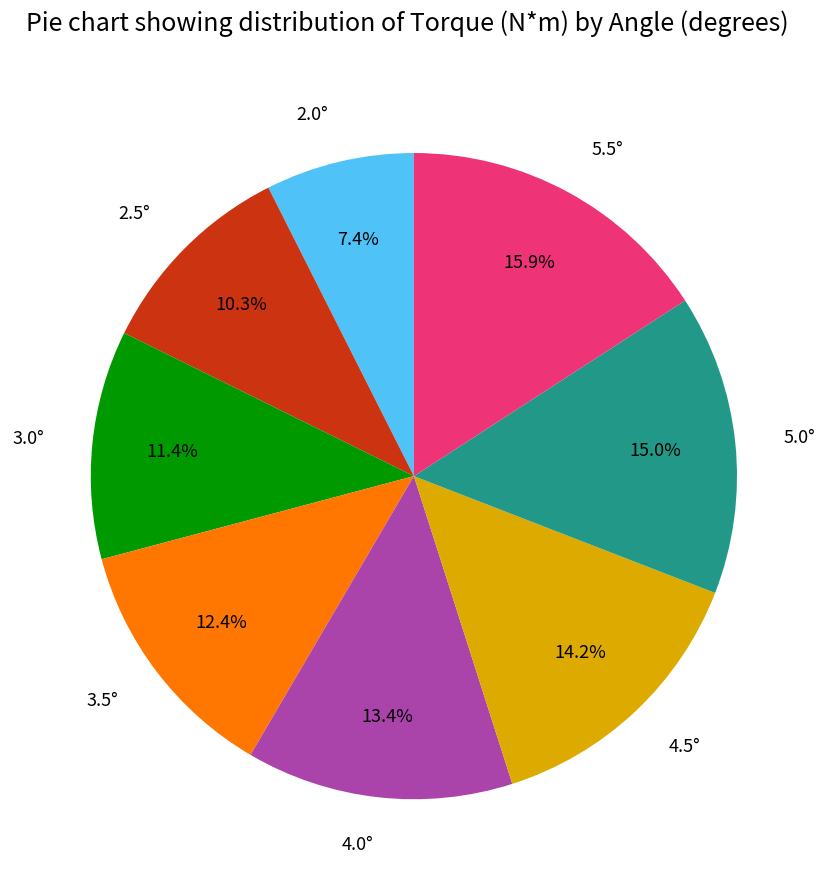

How many slices are in this pie chart?

8